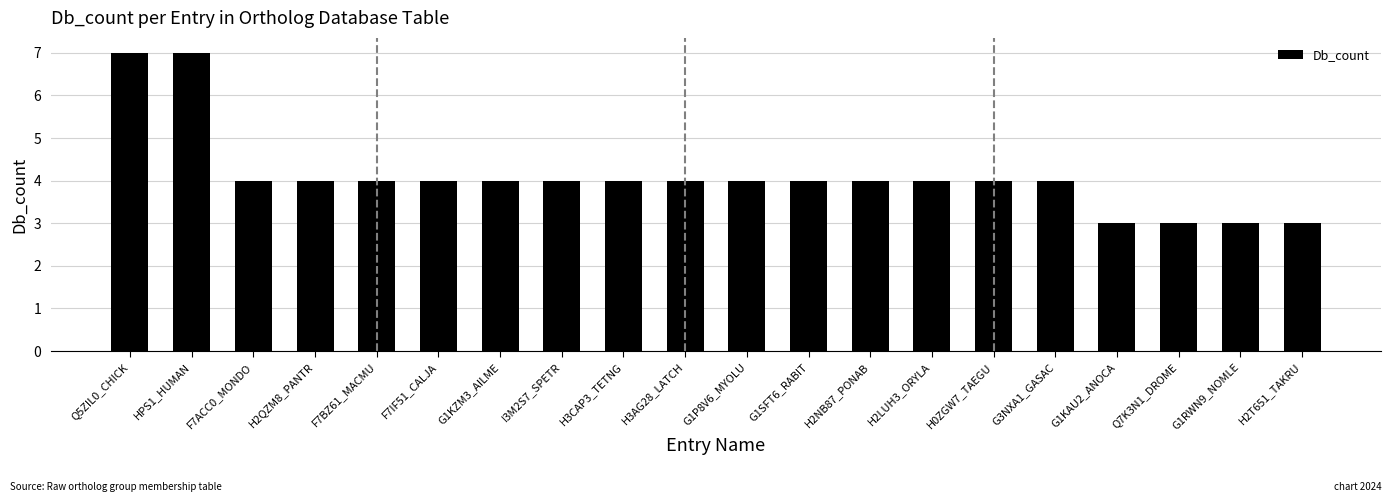

How many categories are shown in the chart?

20